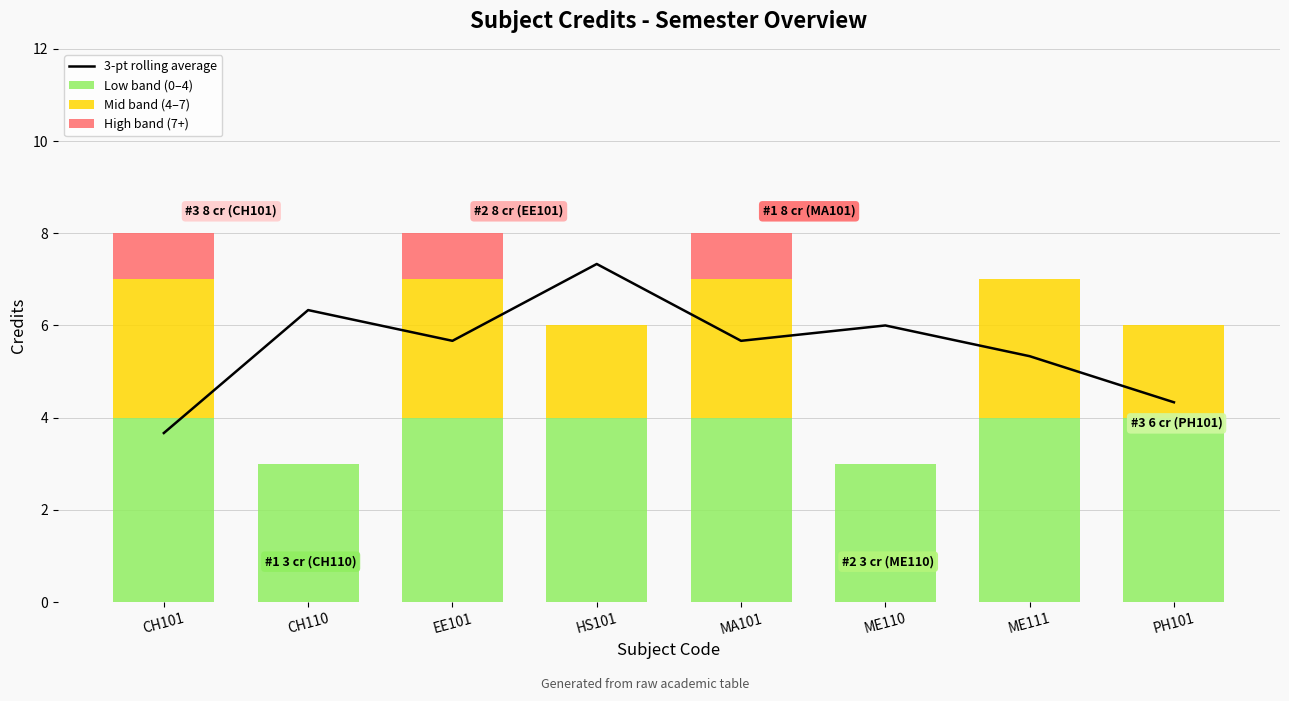

Is it true that Low band (0–4) equals 2 at PH101?

False